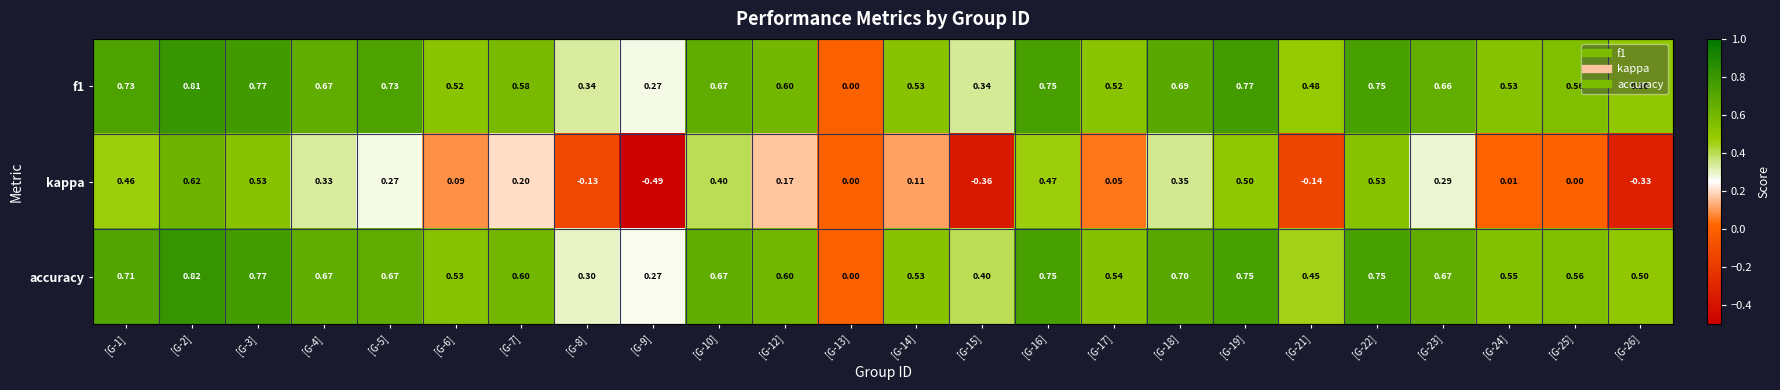

Which series has the widest spread of values?

kappa